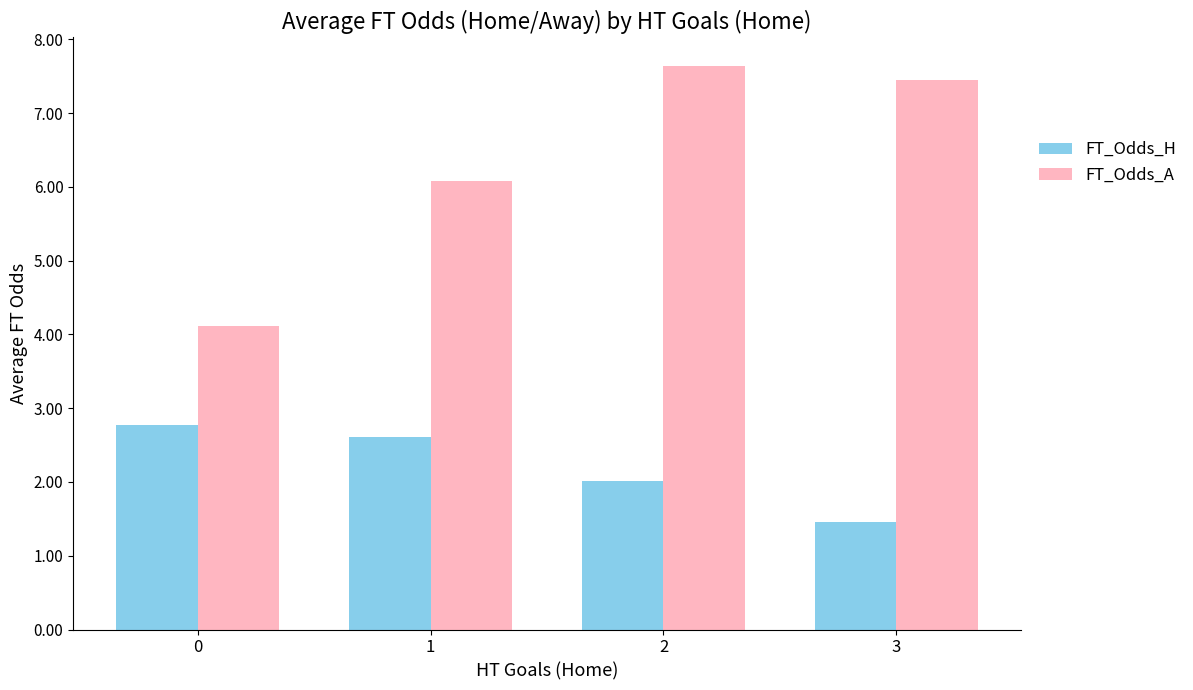

What is the value of the FT_Odds_H bar at the 3rd from the left?

2.0